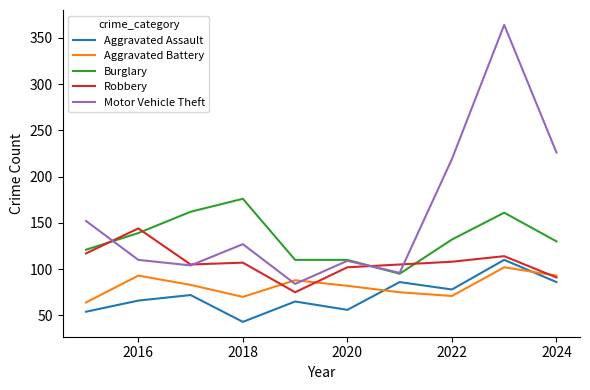

True or false: Robbery and Burglary intersect in this chart.

True